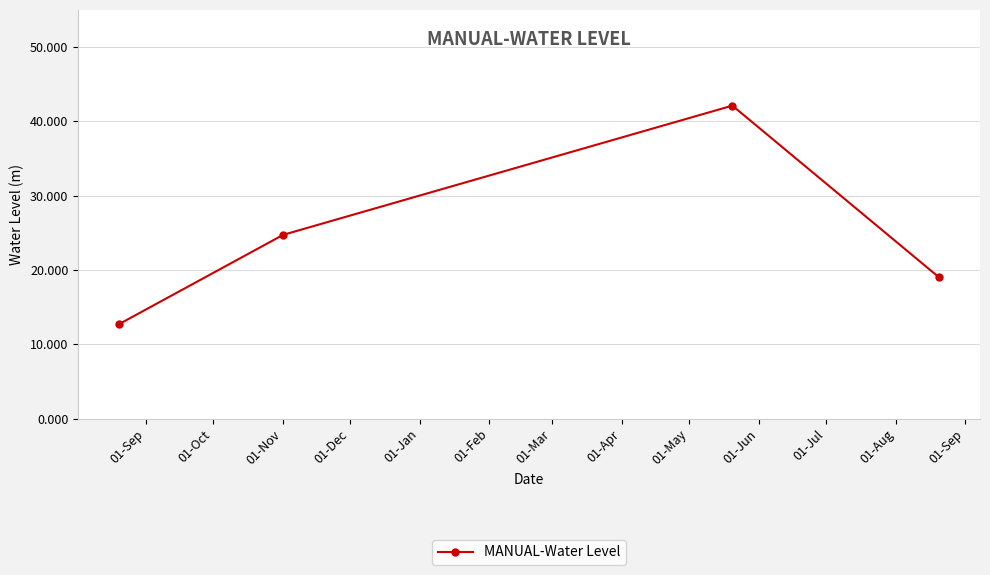

What is the minimum value shown in the chart?

12.7